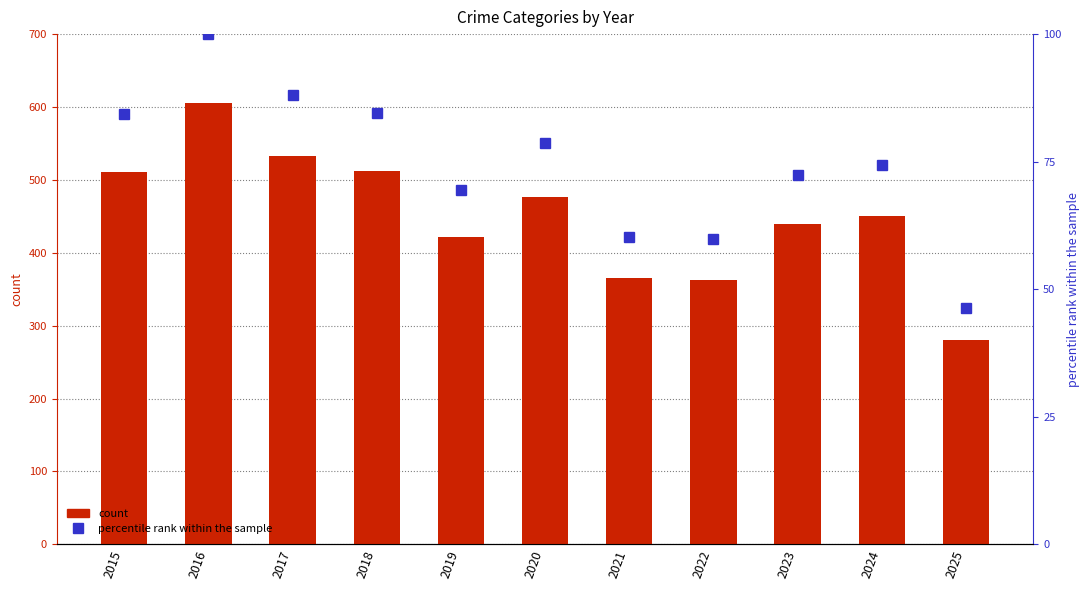

Which series has the widest spread of values?

Robbery